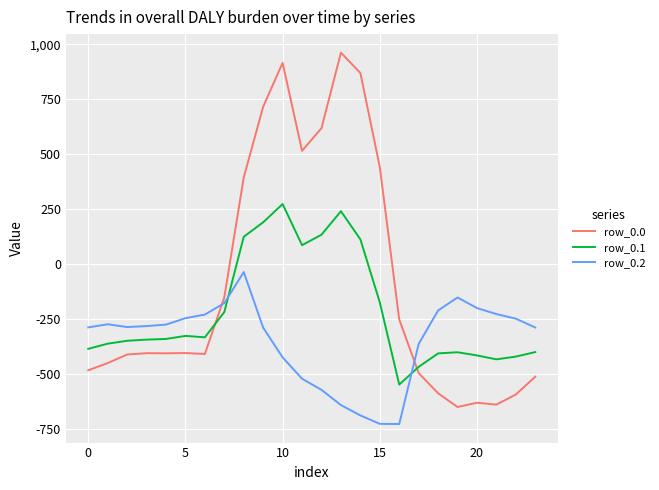

Which series has the largest total across all categories?

row_0.0